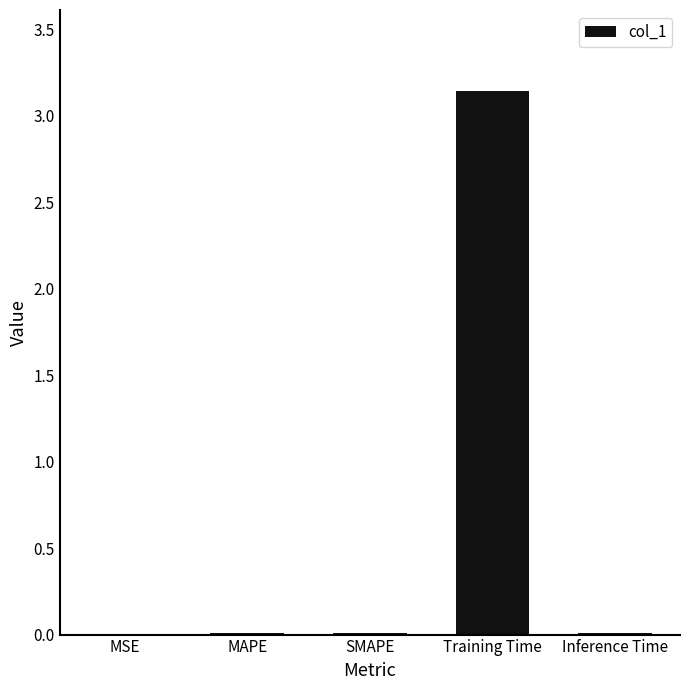

What is the sum of all values?

3.2